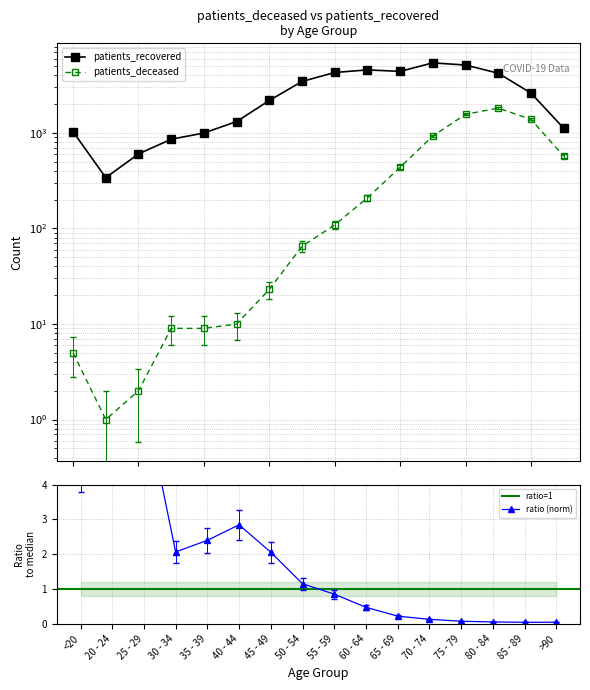

Between 35 - 39 and 50 - 54, which series saw the biggest shift?

patients_recovered